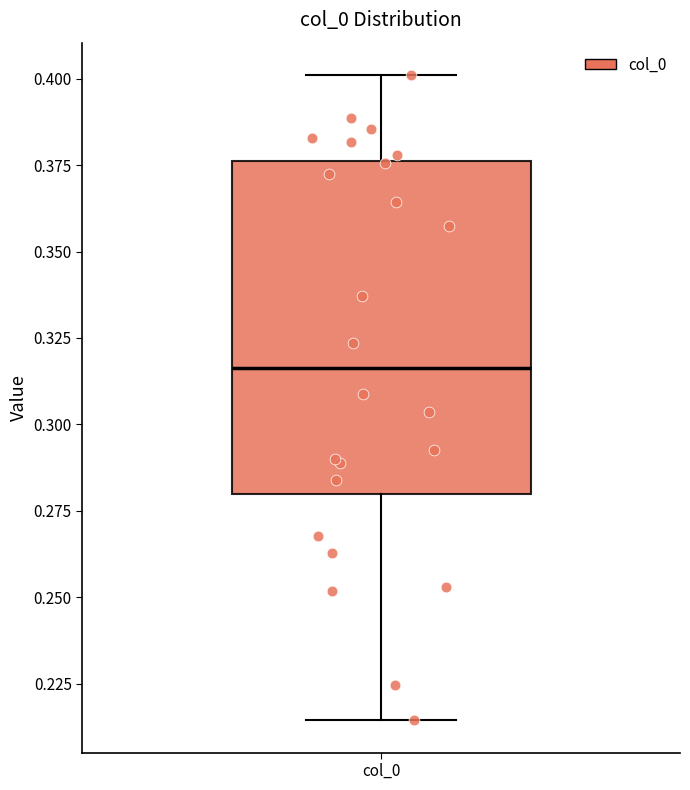

Read this box plot against the y-axis: the position of the median line, the range covered by the box, and the ends of both whiskers. The values are not printed on the chart, so give them approximately, as read against the axis.

median 0.315, box 0.280 to 0.375, whiskers 0.215 to 0.400